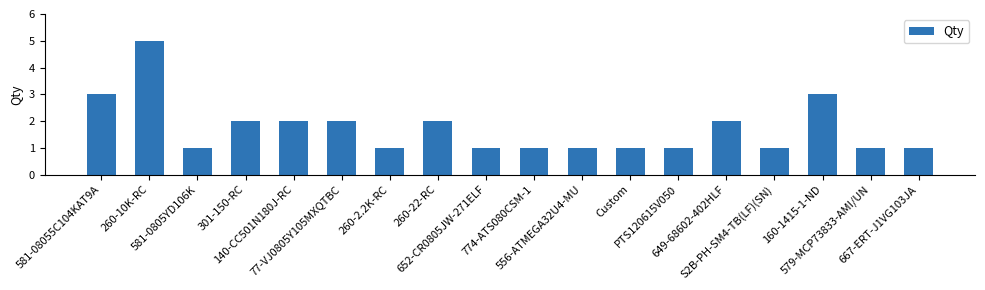

Reading left to right, transcribe all the data shown in this chart.

581-08055C104KAT9A=3	260-10K-RC=5	581-0805YD106K=1	301-150-RC=2	140-CC501N180J-RC=2	77-VJ0805Y105MXQTBC=2	260-2.2K-RC=1	260-22-RC=2	652-CR0805JW-271ELF=1	774-ATS080CSM-1=1	556-ATMEGA32U4-MU=1	Custom=1	PTS120615V050=1	649-68602-402HLF=2	S2B-PH-SM4-TB(LF)(SN)=1	160-1415-1-ND=3	579-MCP73833-AMI/UN=1	667-ERT-J1VG103JA=1